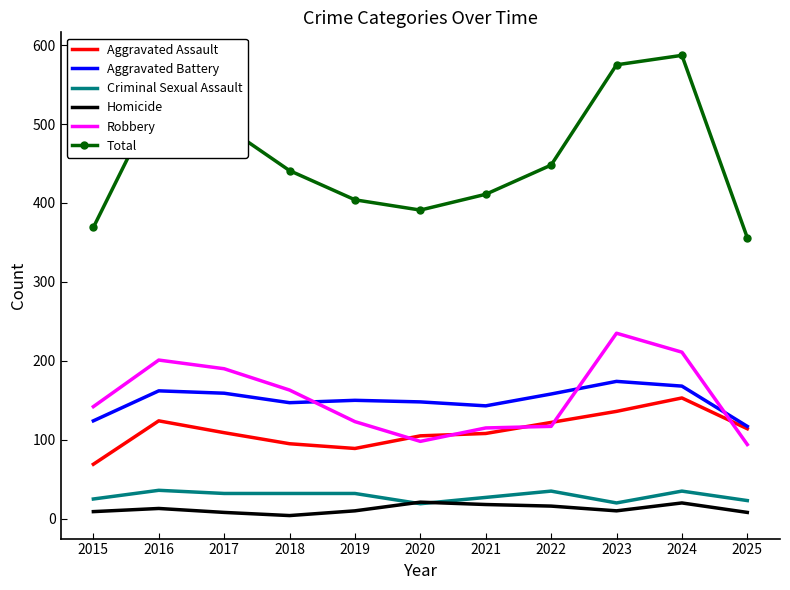

Which series has the largest range (max minus min)?

Total